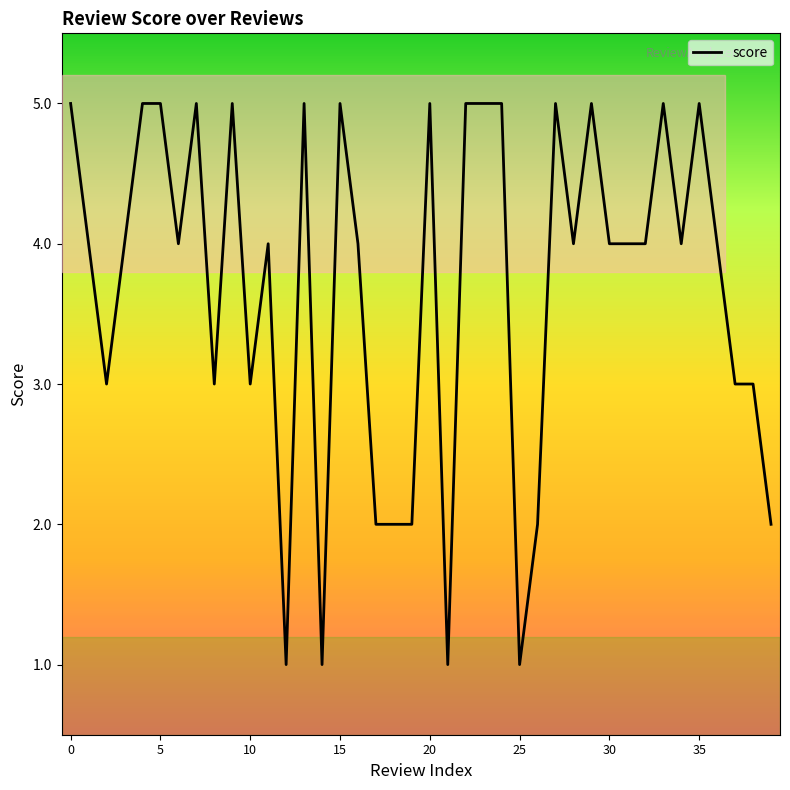

What is the value of the 36th point from the left?

5